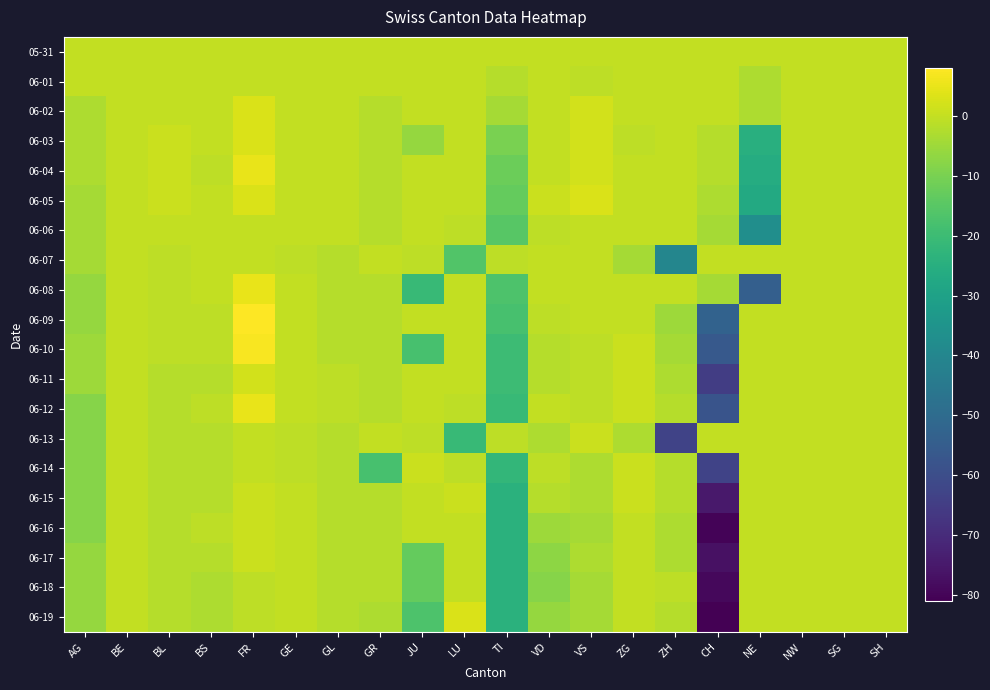

Reading left to right, extract all data points from this chart.

05-31: AG=0	BE=0	BL=0	BS=0	FR=0	GE=0	GL=0	GR=0	JU=0	LU=0	TI=0	VD=0	VS=0	ZG=0	ZH=0	CH=0	NE=0	NW=0	SG=0	SH=0
06-01: AG=0	BE=0	BL=0	BS=0	FR=0	GE=0	GL=0	GR=0	JU=0	LU=0	TI=-2	VD=0	VS=-1	ZG=0	ZH=0	CH=0	NE=-3	NW=0	SG=0	SH=0
06-02: AG=-3	BE=0	BL=0	BS=0	FR=3	GE=0	GL=0	GR=-2	JU=0	LU=0	TI=-4	VD=0	VS=2	ZG=0	ZH=0	CH=0	NE=-3	NW=0	SG=0	SH=0
06-03: AG=-3	BE=0	BL=1	BS=0	FR=3	GE=0	GL=0	GR=-2	JU=-6	LU=0	TI=-10	VD=0	VS=2	ZG=-1	ZH=0	CH=-2	NE=-25	NW=0	SG=0	SH=0
06-04: AG=-3	BE=0	BL=1	BS=-1	FR=5	GE=0	GL=0	GR=-2	JU=0	LU=0	TI=-12	VD=0	VS=2	ZG=0	ZH=0	CH=-2	NE=-26	NW=0	SG=0	SH=0
06-05: AG=-4	BE=0	BL=1	BS=0	FR=3	GE=0	GL=0	GR=-2	JU=0	LU=0	TI=-13	VD=1	VS=3	ZG=0	ZH=0	CH=-3	NE=-27	NW=0	SG=0	SH=0
06-06: AG=-4	BE=0	BL=0	BS=0	FR=0	GE=0	GL=0	GR=-2	JU=0	LU=-1	TI=-15	VD=-1	VS=0	ZG=0	ZH=0	CH=-4	NE=-37	NW=0	SG=0	SH=0
06-07: AG=-4	BE=0	BL=-1	BS=0	FR=0	GE=-1	GL=-2	GR=0	JU=-1	LU=-16	TI=-1	VD=0	VS=0	ZG=-4	ZH=-40	CH=0	NE=0	NW=0	SG=0	SH=0
06-08: AG=-6	BE=0	BL=-1	BS=0	FR=5	GE=0	GL=-2	GR=-2	JU=-21	LU=0	TI=-17	VD=0	VS=0	ZG=0	ZH=0	CH=-4	NE=-54	NW=0	SG=0	SH=0
06-09: AG=-6	BE=0	BL=-1	BS=-1	FR=8	GE=0	GL=-2	GR=-2	JU=0	LU=0	TI=-18	VD=-1	VS=0	ZG=0	ZH=-5	CH=-53	NE=0	NW=0	SG=0	SH=0
06-10: AG=-5	BE=0	BL=-1	BS=-1	FR=7	GE=0	GL=-2	GR=-2	JU=-18	LU=0	TI=-20	VD=-2	VS=-1	ZG=1	ZH=-4	CH=-56	NE=0	NW=0	SG=0	SH=0
06-11: AG=-5	BE=0	BL=-2	BS=-2	FR=2	GE=0	GL=-1	GR=-2	JU=0	LU=0	TI=-20	VD=-2	VS=-1	ZG=1	ZH=-3	CH=-65	NE=0	NW=0	SG=0	SH=0
06-12: AG=-8	BE=0	BL=-2	BS=-1	FR=5	GE=0	GL=-1	GR=-2	JU=0	LU=-1	TI=-21	VD=0	VS=-1	ZG=1	ZH=-2	CH=-58	NE=0	NW=0	SG=0	SH=0
06-13: AG=-8	BE=0	BL=-2	BS=-2	FR=0	GE=-1	GL=-2	GR=0	JU=-1	LU=-21	TI=-1	VD=-3	VS=1	ZG=-3	ZH=-63	CH=0	NE=0	NW=0	SG=0	SH=0
06-14: AG=-8	BE=0	BL=-2	BS=-2	FR=0	GE=-1	GL=-2	GR=-18	JU=1	LU=-1	TI=-22	VD=-1	VS=-3	ZG=1	ZH=-2	CH=-63	NE=0	NW=0	SG=0	SH=0
06-15: AG=-8	BE=0	BL=-2	BS=-2	FR=1	GE=0	GL=-2	GR=-2	JU=0	LU=1	TI=-24	VD=-2	VS=-3	ZG=1	ZH=-2	CH=-75	NE=0	NW=0	SG=0	SH=0
06-16: AG=-8	BE=0	BL=-2	BS=-1	FR=1	GE=0	GL=-2	GR=-2	JU=0	LU=0	TI=-24	VD=-5	VS=-4	ZG=0	ZH=-3	CH=-80	NE=0	NW=0	SG=0	SH=0
06-17: AG=-6	BE=0	BL=-2	BS=-2	FR=1	GE=0	GL=-2	GR=-2	JU=-13	LU=0	TI=-24	VD=-7	VS=-3	ZG=0	ZH=-3	CH=-77	NE=0	NW=0	SG=0	SH=0
06-18: AG=-6	BE=0	BL=-2	BS=-3	FR=-1	GE=0	GL=-2	GR=-2	JU=-13	LU=0	TI=-24	VD=-8	VS=-4	ZG=0	ZH=-1	CH=-79	NE=0	NW=0	SG=0	SH=0
06-19: AG=-6	BE=0	BL=-2	BS=-3	FR=-1	GE=0	GL=-2	GR=-3	JU=-17	LU=3	TI=-24	VD=-6	VS=-4	ZG=0	ZH=-2	CH=-81	NE=0	NW=0	SG=0	SH=0